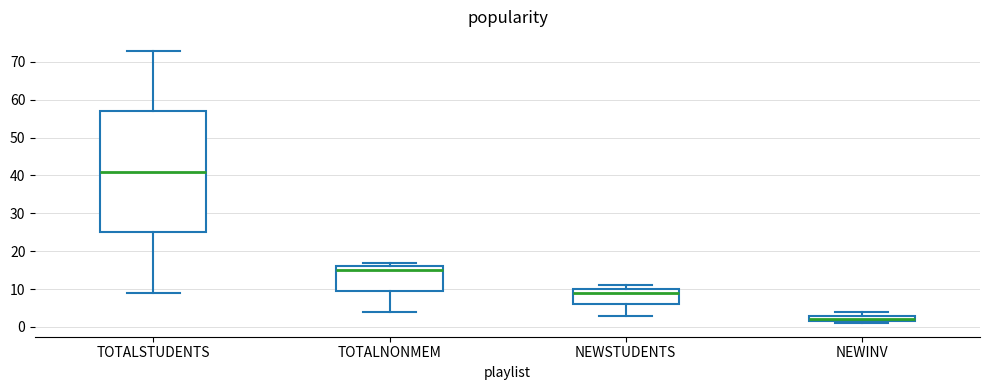

Reading left to right, transcribe this box plot: for each box, give where its median line is, the range the box spans, and where its two whiskers end, as read against the y-axis. The values are not printed on the chart, so give them approximately, as read against the axis.

TOTALSTUDENTS: median 41, box 25 to 57, whiskers 9 to 73
TOTALNONMEM: median 15, box 10 to 16, whiskers 4 to 17
NEWSTUDENTS: median 9, box 6 to 10, whiskers 3 to 11
NEWINV: median 2 (just above the box's lower edge), box 2 to 3, whiskers 1 to 4